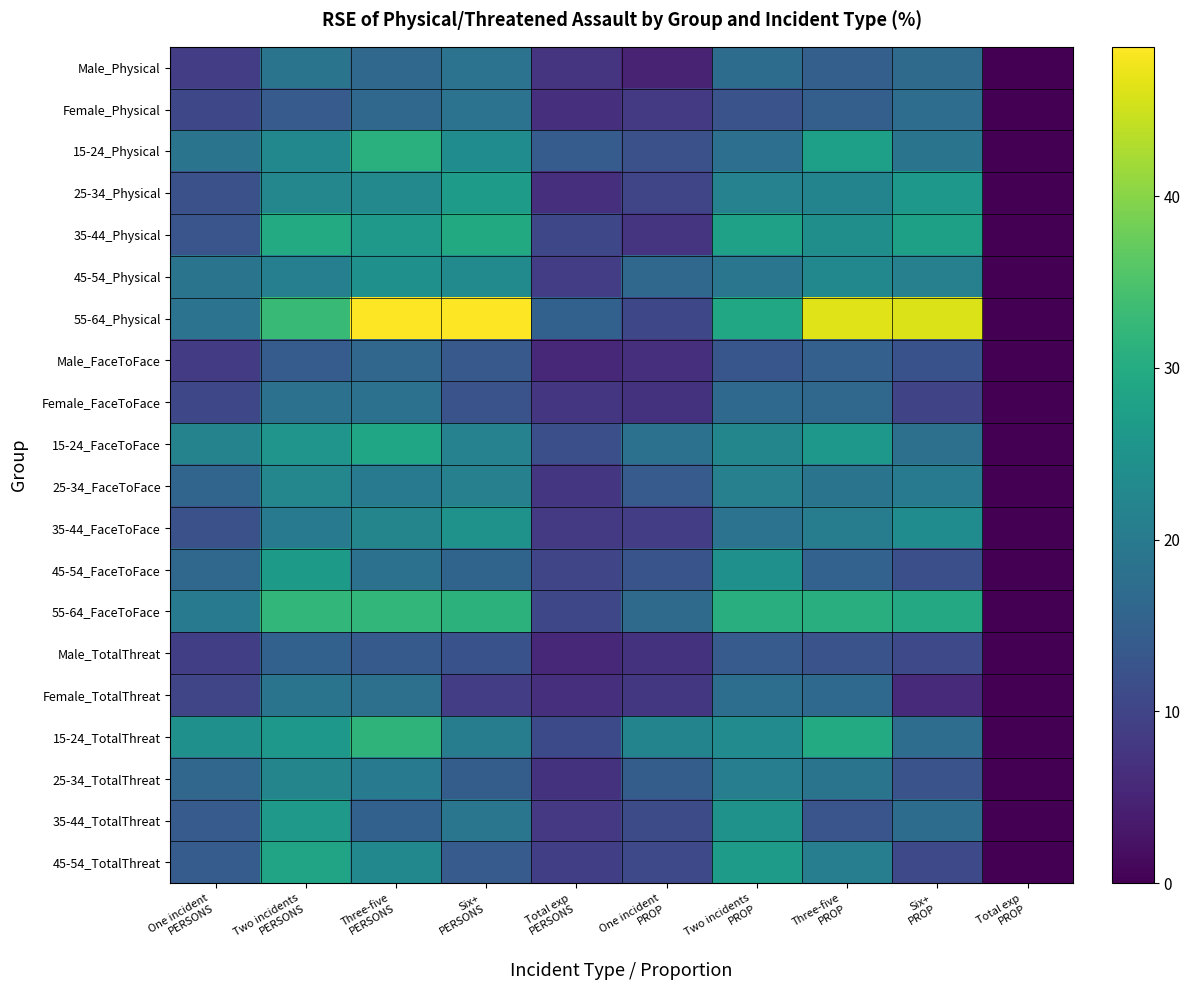

At which category is the sum across all series the highest?

Three-five
PERSONS